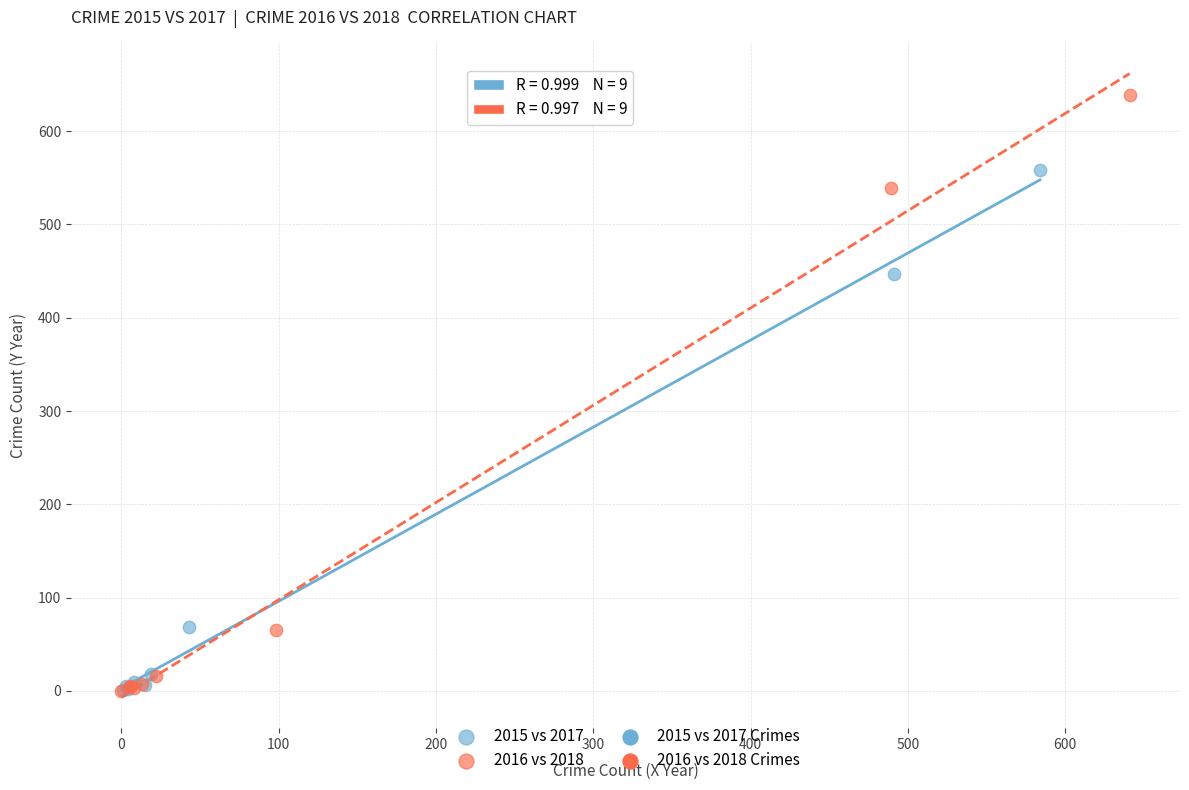

Which series has the largest Y range (max minus min)?

2016 vs 2018